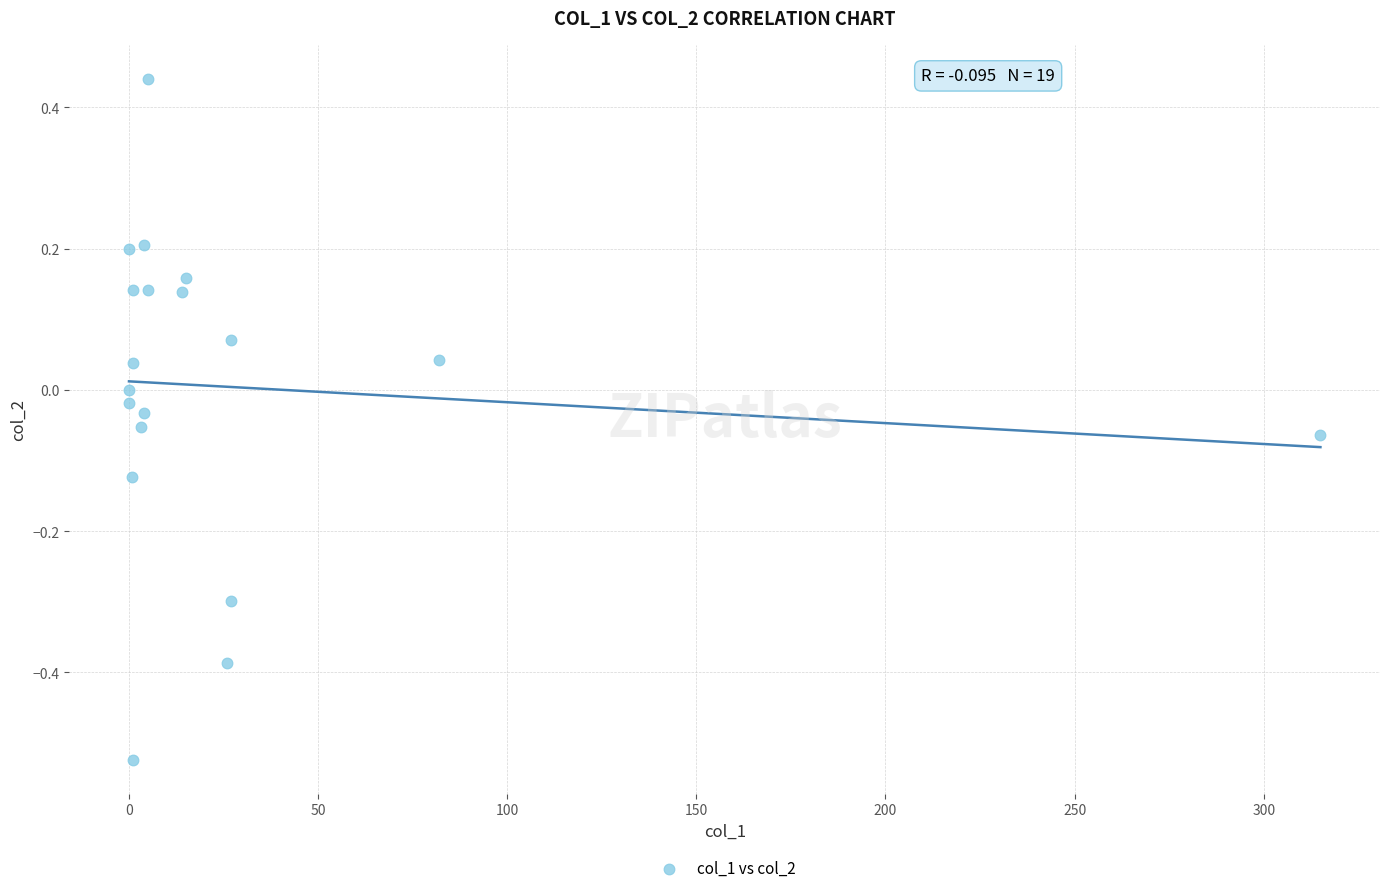

What is the range of Y values (max minus min)?

1.0